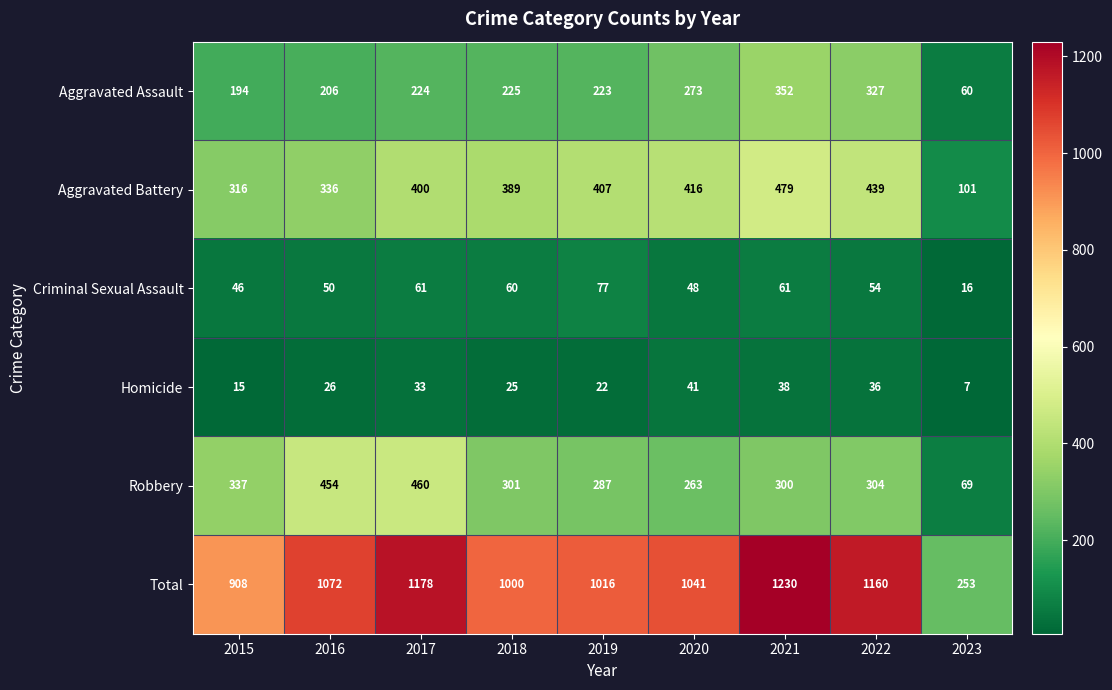

At which label does Criminal Sexual Assault reach its peak?

2019